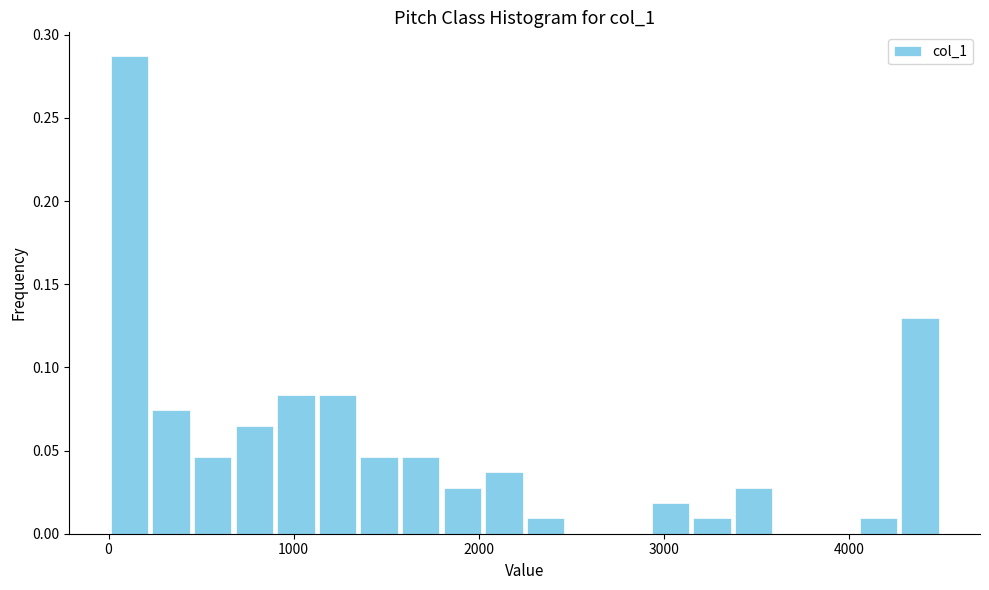

Read against the x-axis, roughly where is the centre of the tallest bar?

100